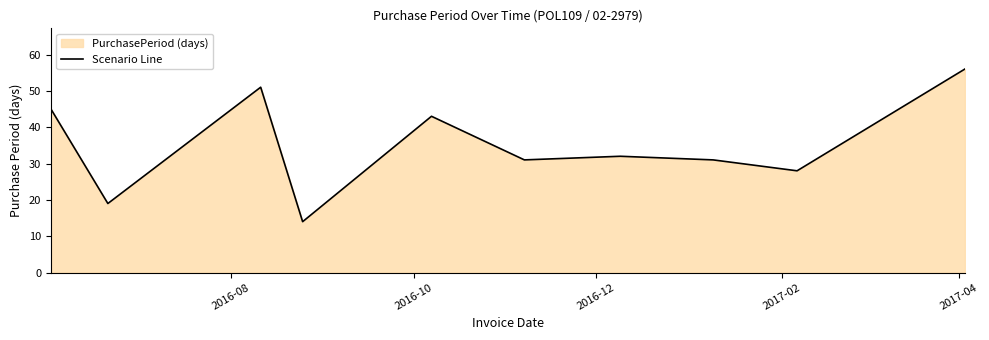

What is the average value?

35